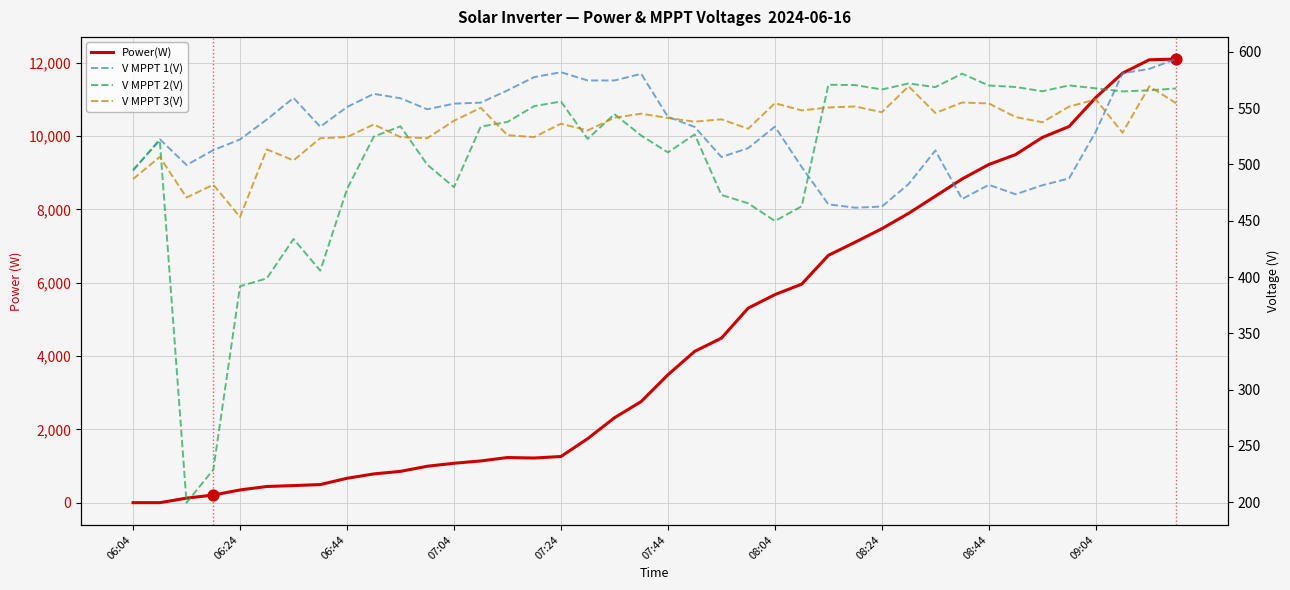

Which series has the largest total across all categories?

Power(W)